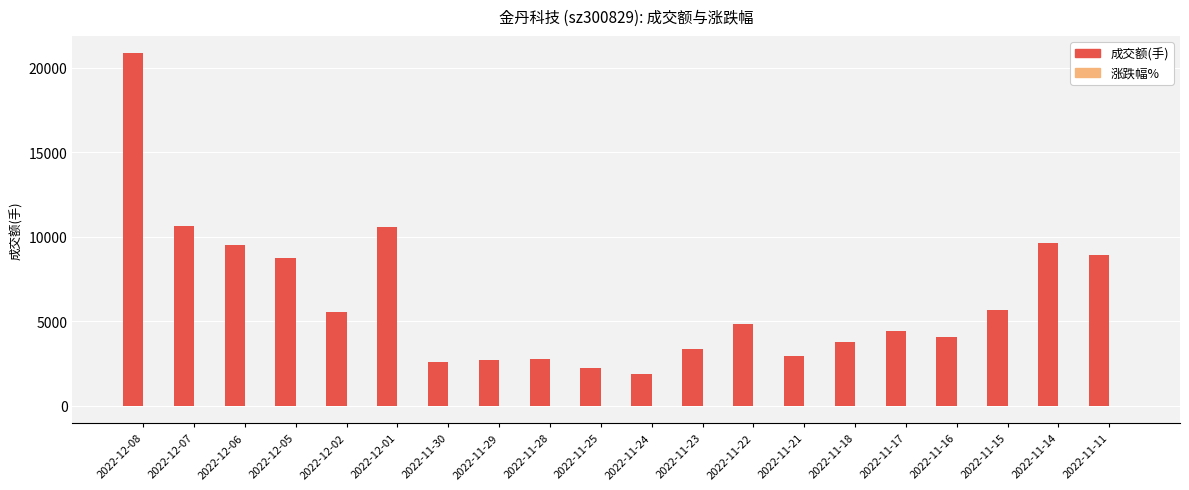

Are the bars horizontal?

No